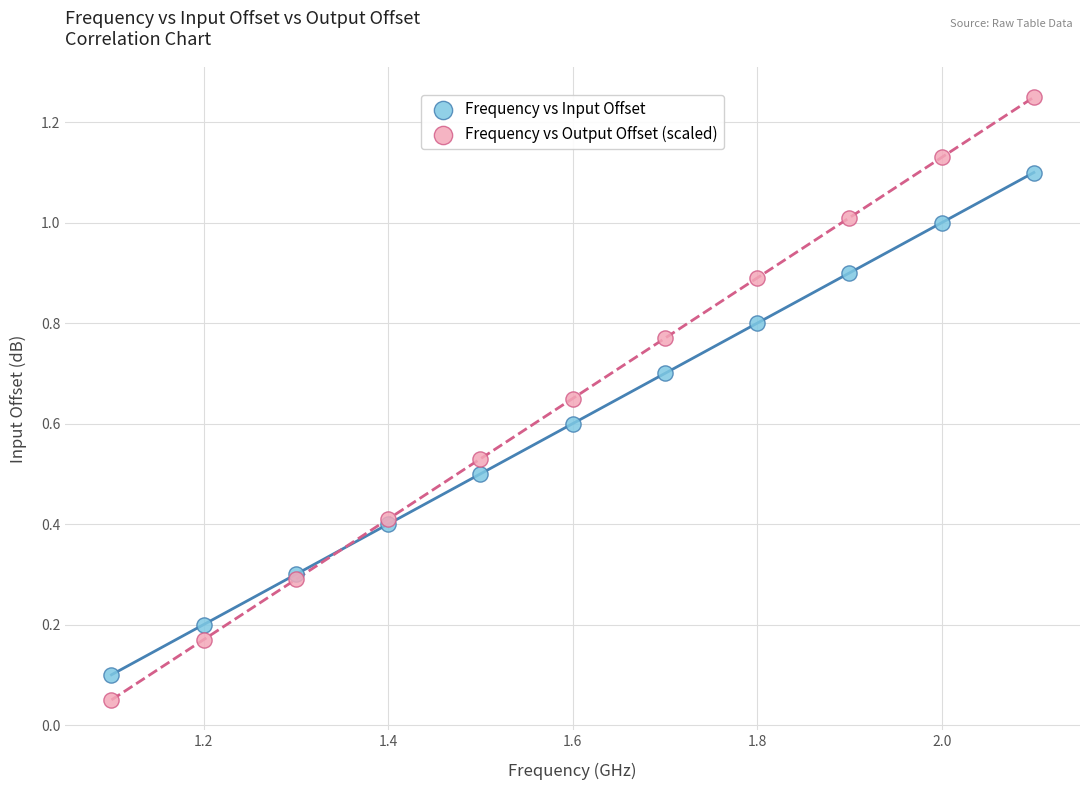

What is the X range (max minus min) for the scatter plot?

1.0